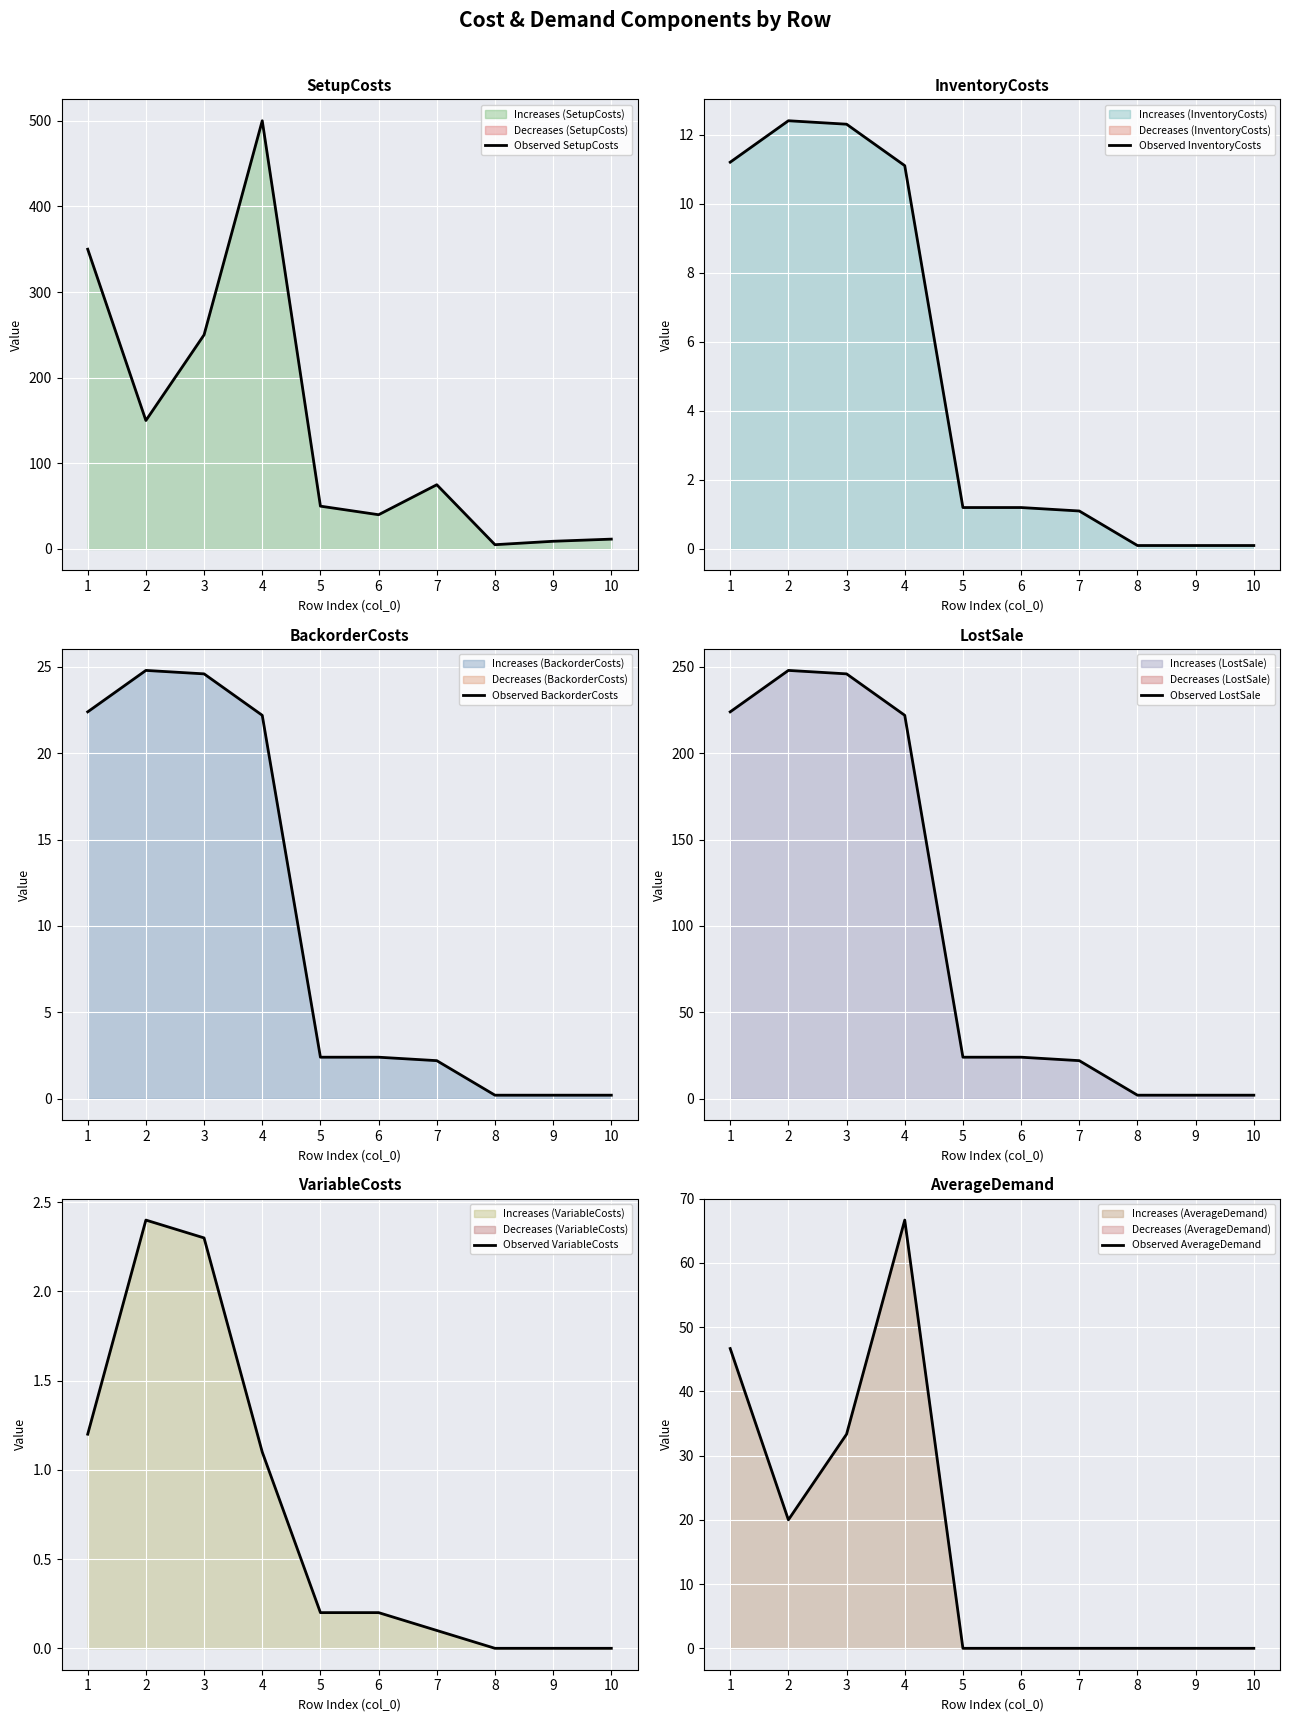

The value of Observed VariableCosts at 4 is 0.8. True or false?

False